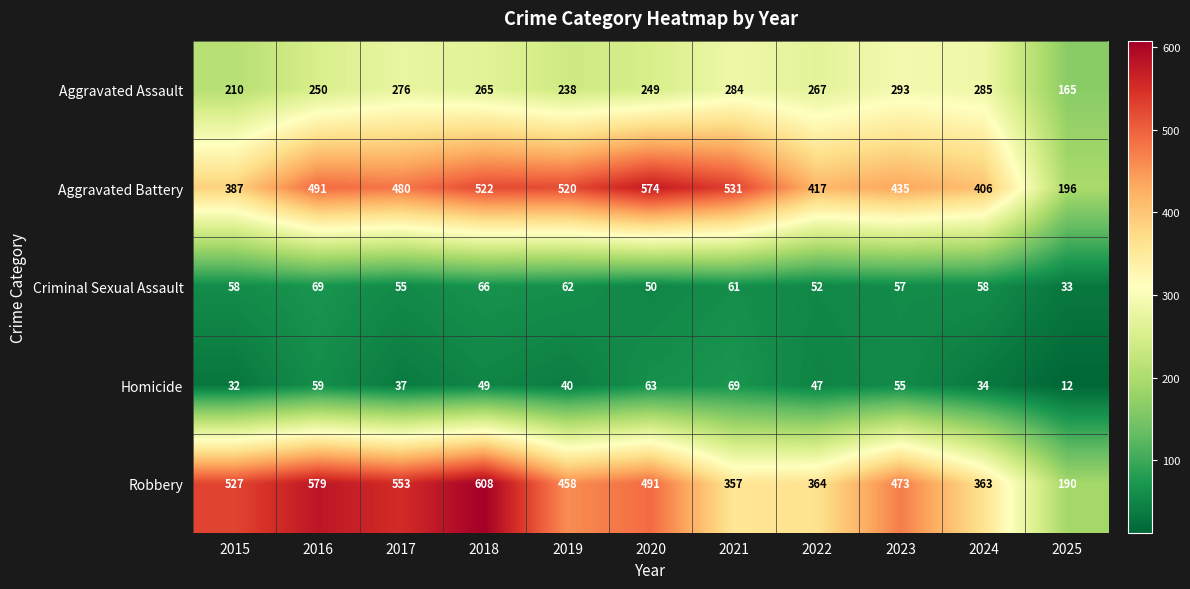

How many series are shown in this chart?

5